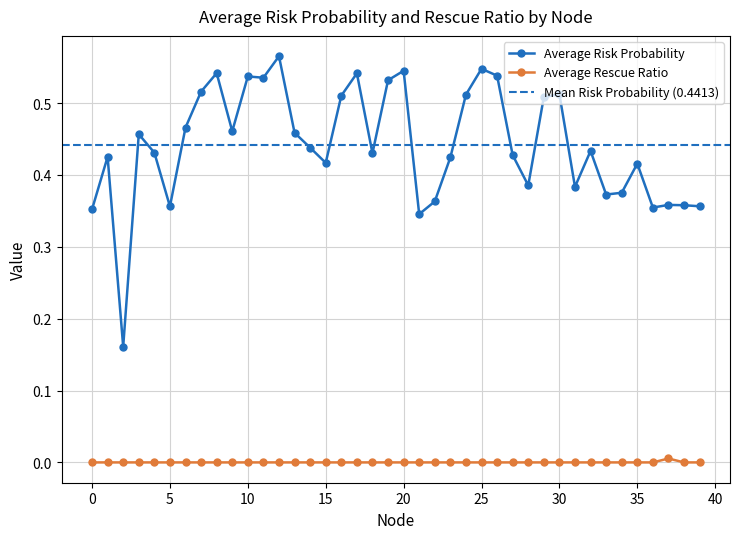

True or false: Average Risk Probability and Average Rescue Ratio intersect in this chart.

False